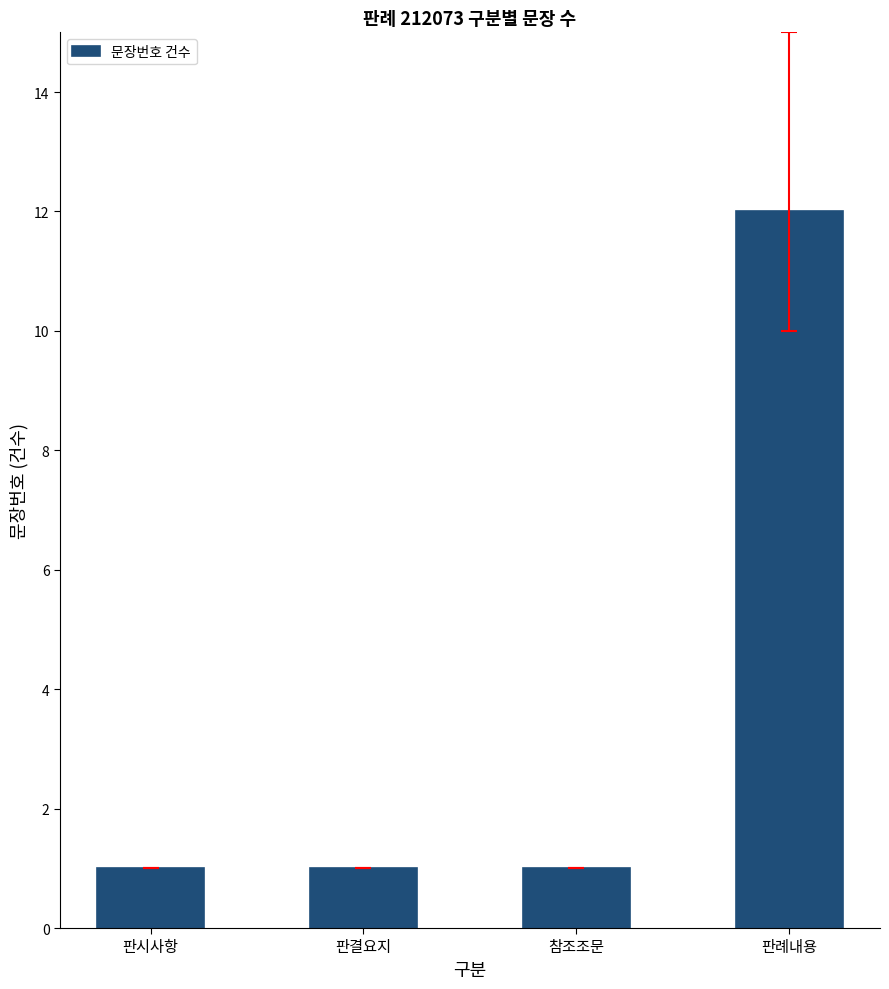

What is the label of the 2nd bar from the right?

참조조문